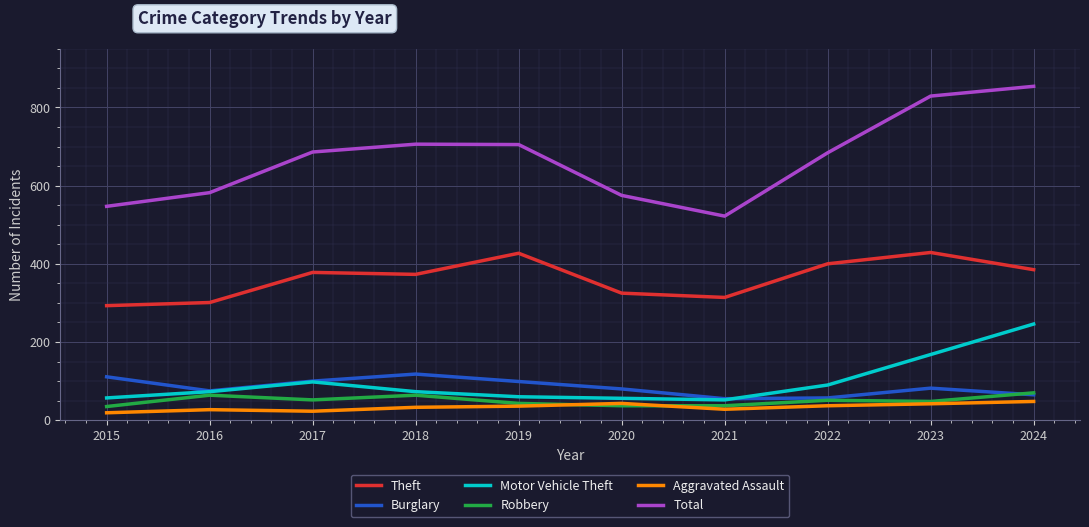

Where is the first local maximum for Burglary?

2018